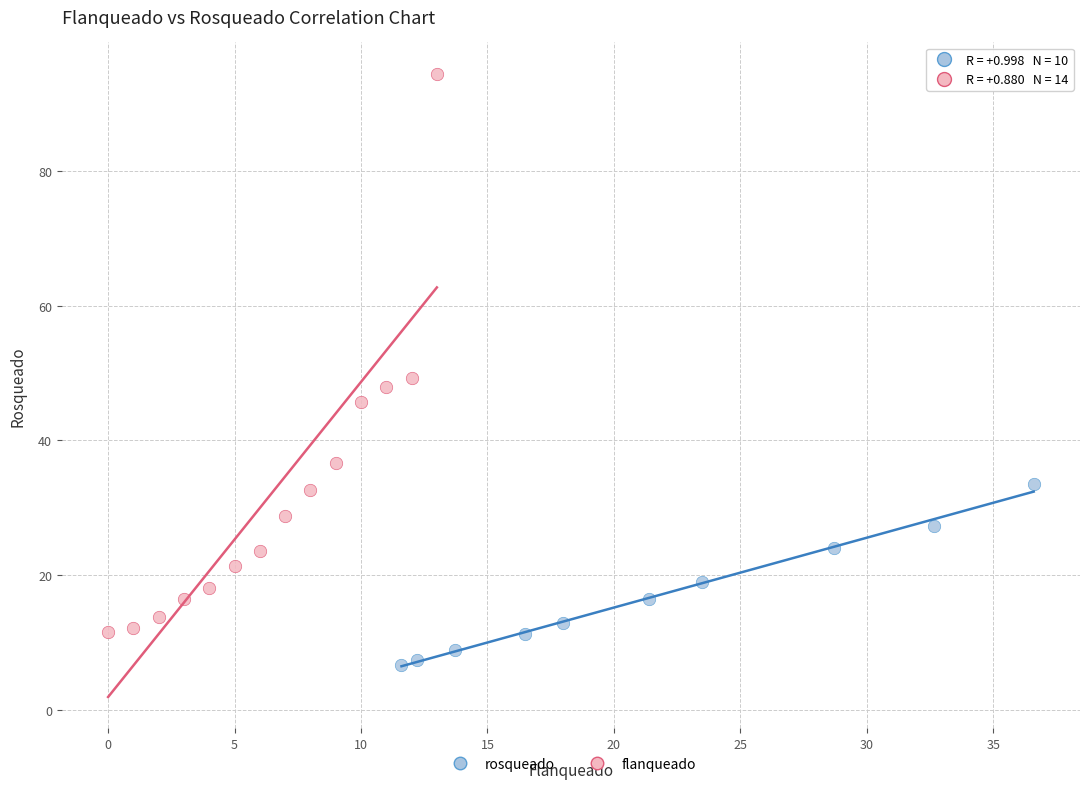

Which series has the widest spread of Y values?

flanqueado